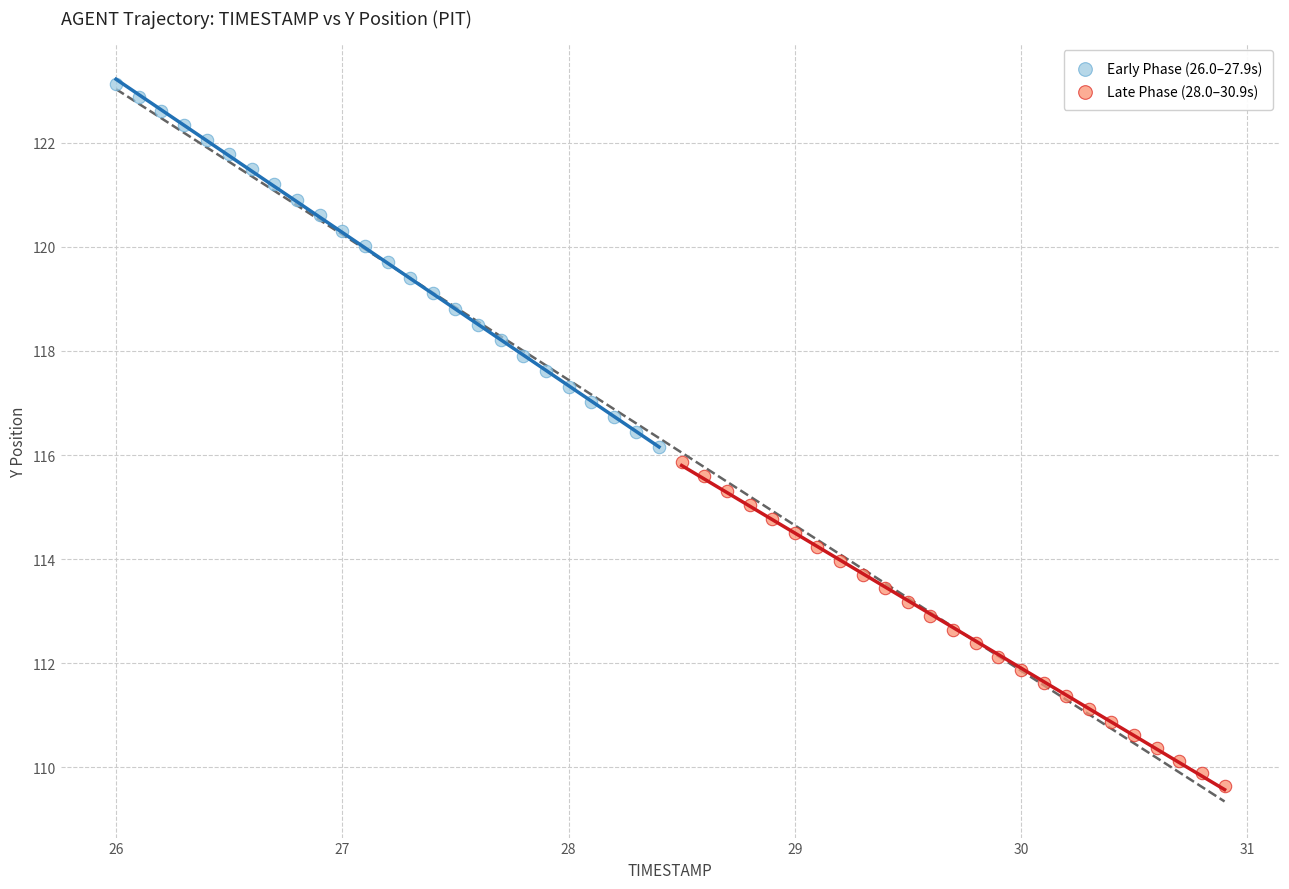

What are all the series names shown in the legend?

Early Phase (26.0–27.9s), Late Phase (28.0–30.9s)